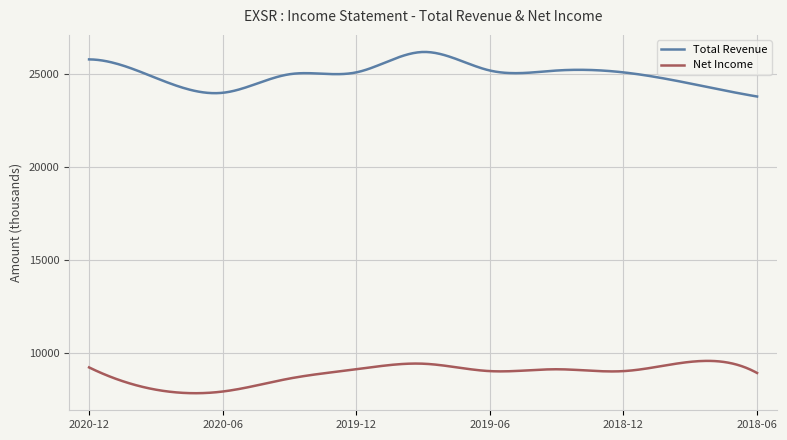

Which series has the largest total across all categories?

Total Revenue